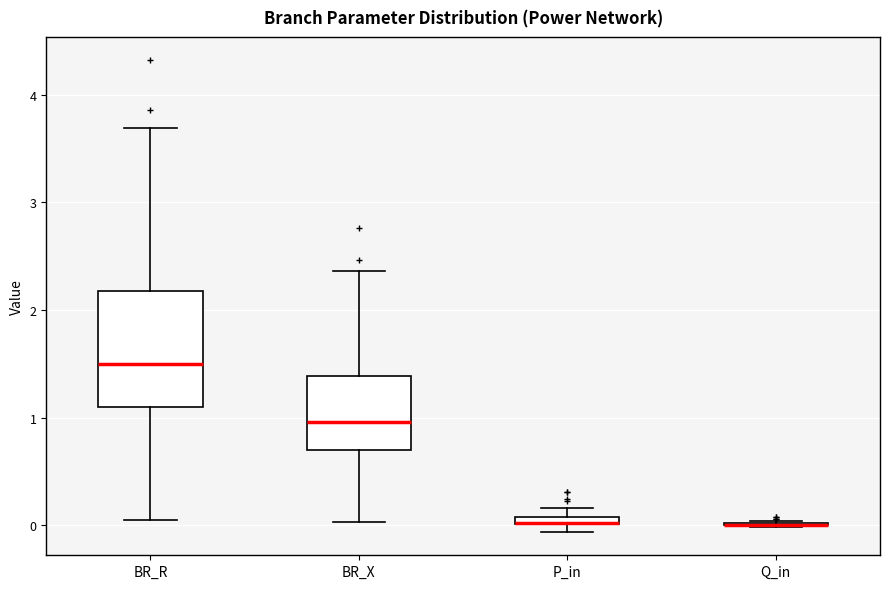

Comparing the boxes themselves (not the whiskers), which one is the tallest?

BR_R